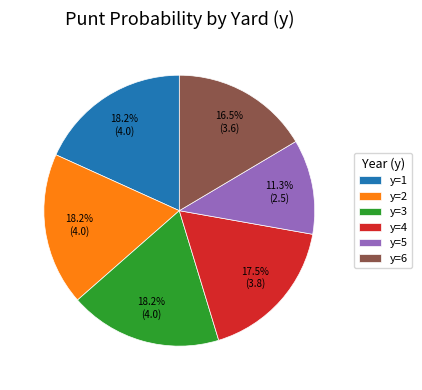

What percentage is NOT represented by y=1?

81.8%